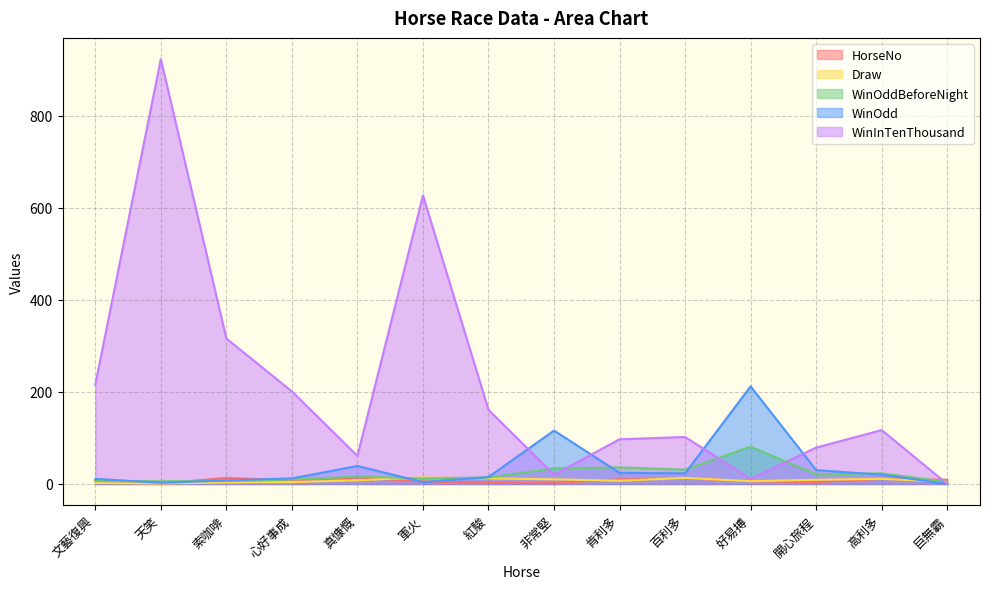

What is the label of the 13th point from the left?

高利多